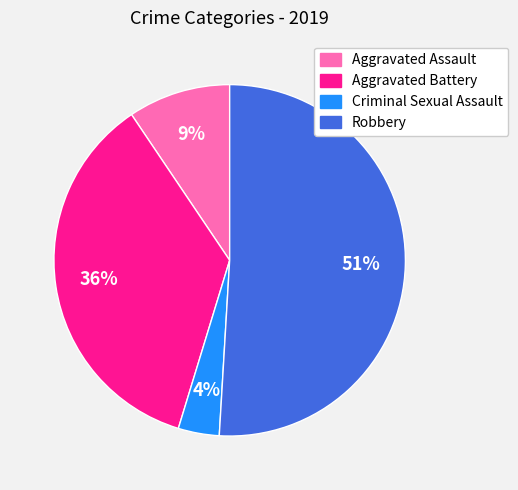

To the nearest percent, what is the difference between the largest and smallest slice percentages?

47%